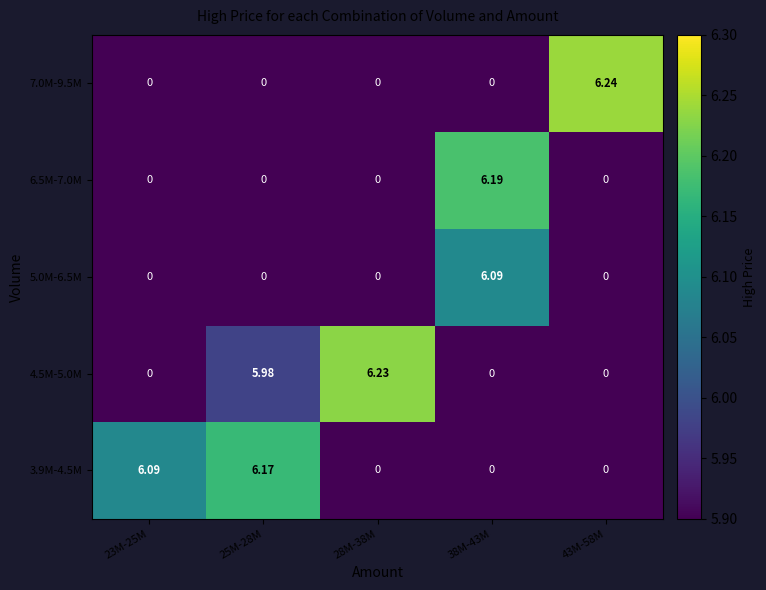

How many distinct data groups are displayed?

5